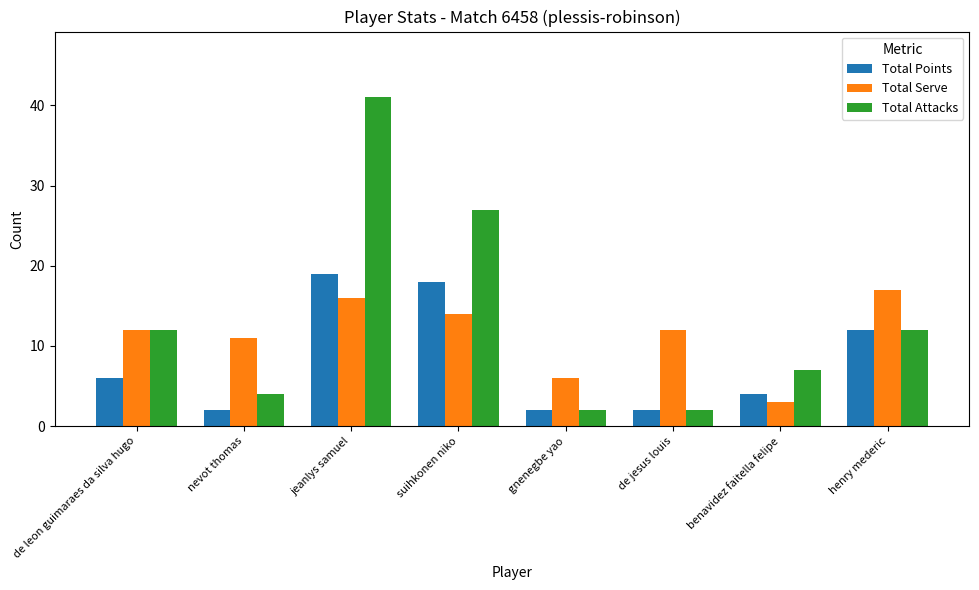

How many bars are there in total?

24